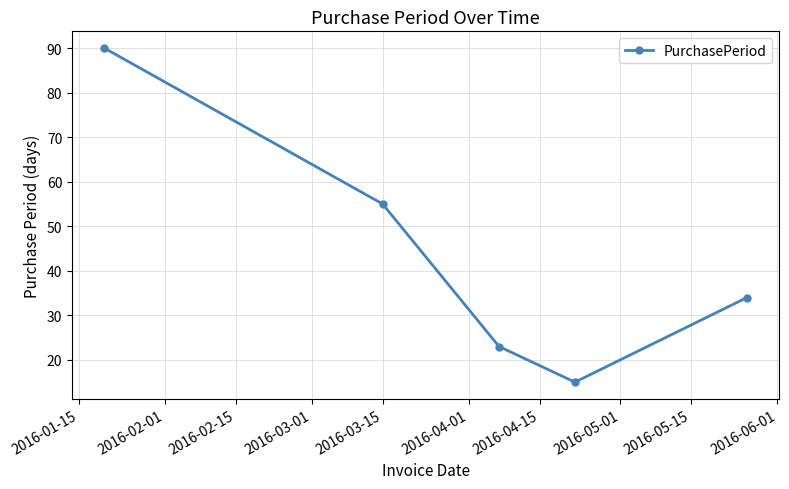

Reading left to right, list all the values displayed in this chart.

90	55	23	15	34